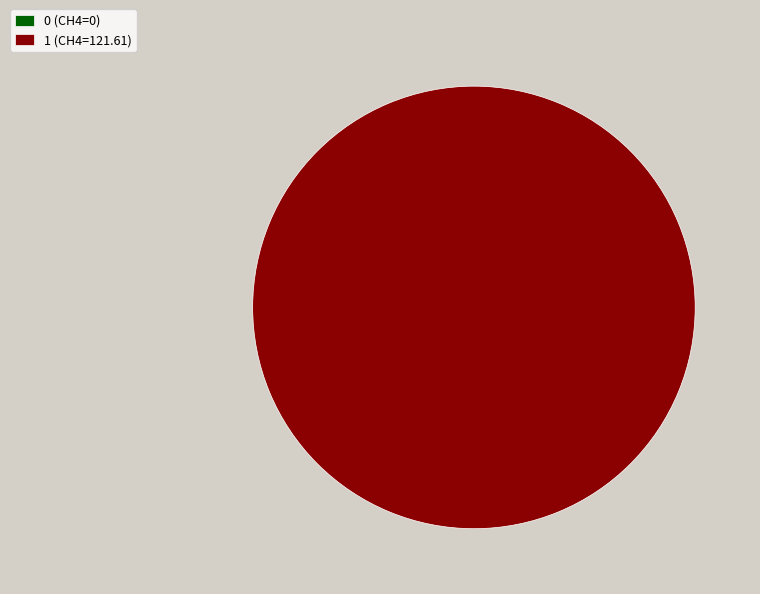

How many slices are in this pie chart?

2